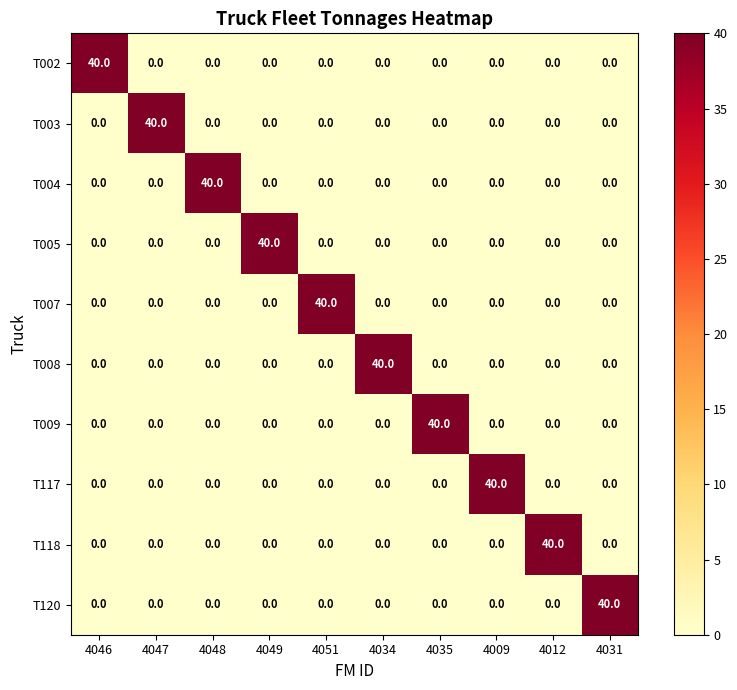

The value of T009 at 4049 is -15. True or false?

False